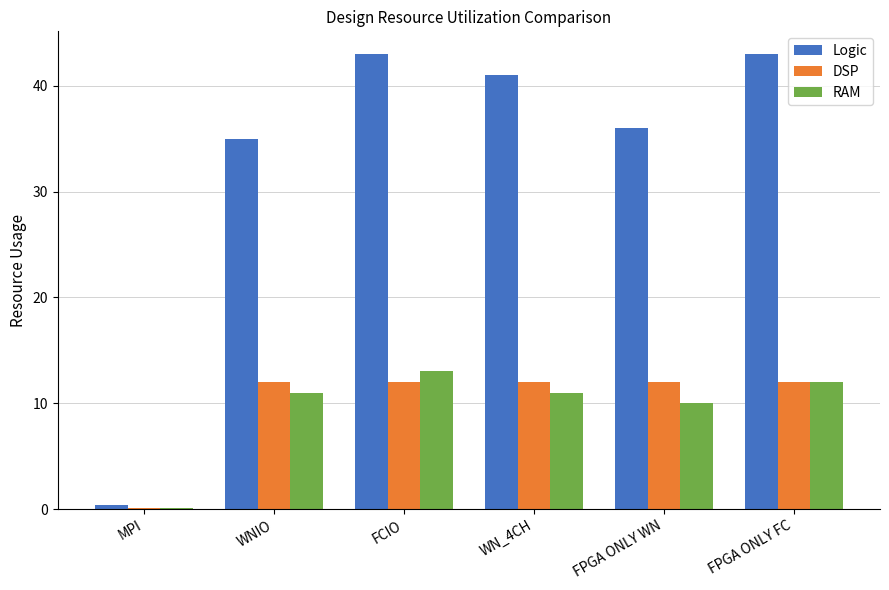

Which series has the largest total across all categories?

Logic